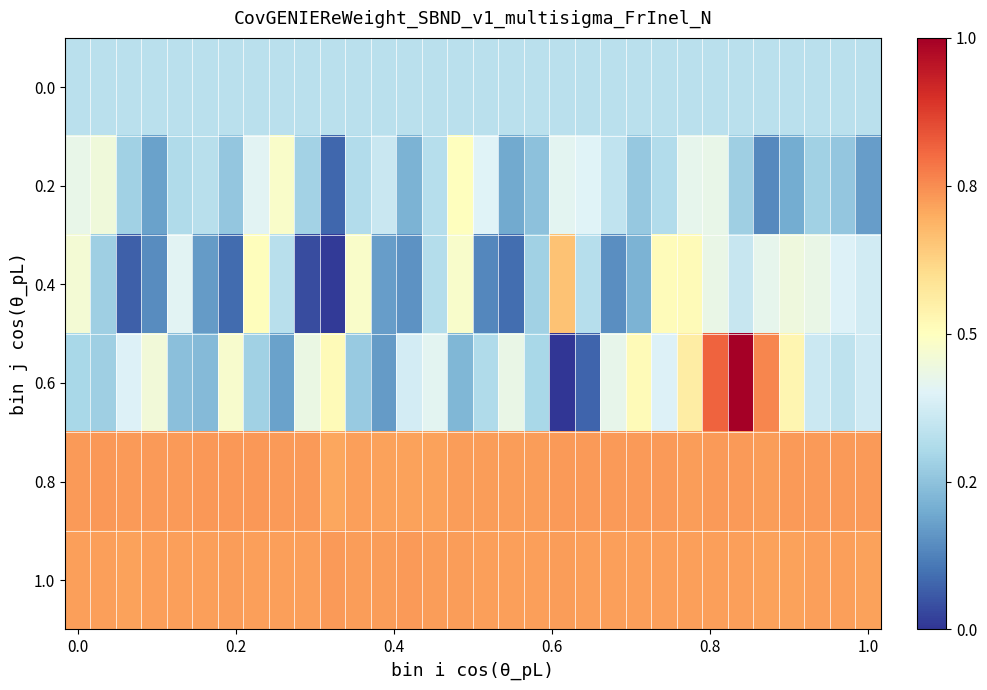

How many categories are shown in the chart?

32